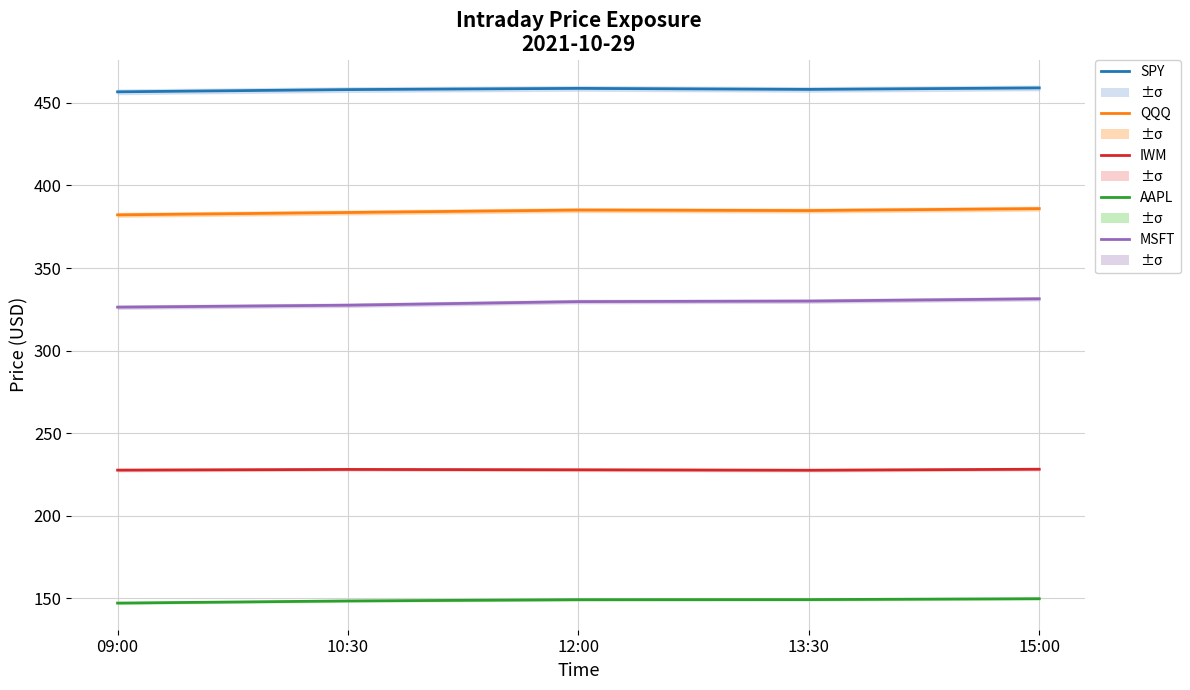

What are all the series names shown in the legend?

SPY, QQQ, IWM, AAPL, MSFT